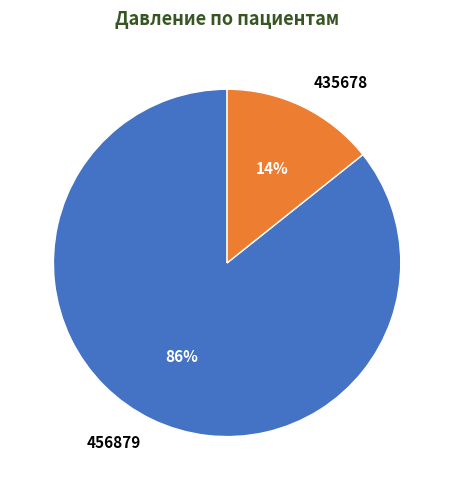

Is it true that 456879 is 86% of the pie?

True